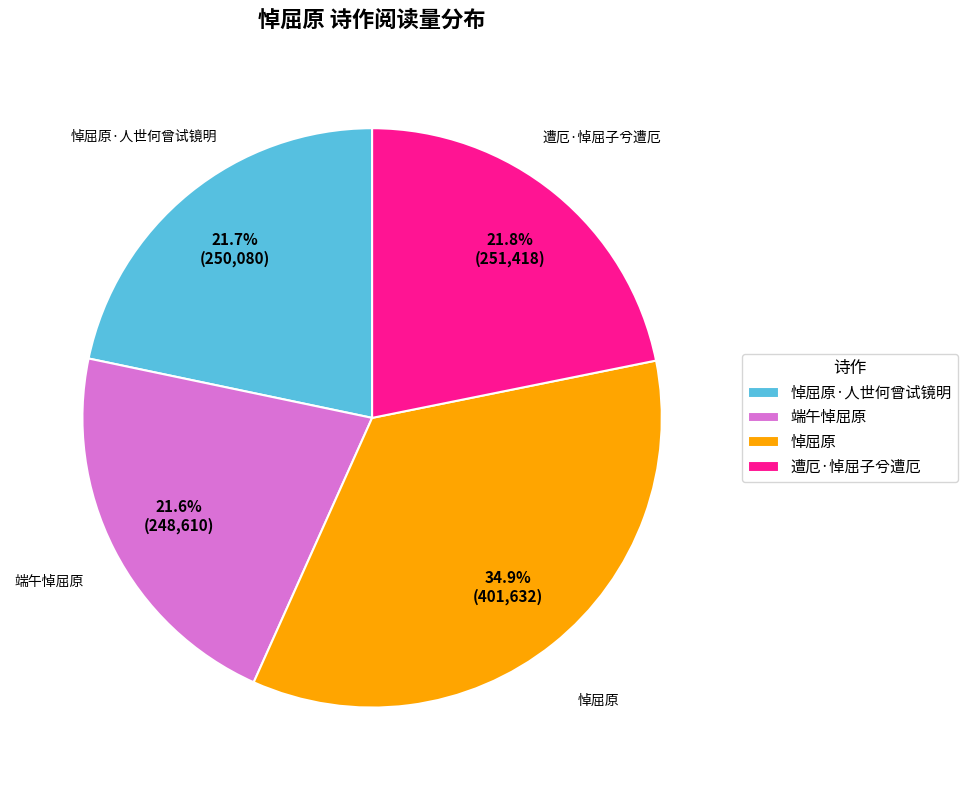

What is the largest slice in the pie chart?

悼屈原